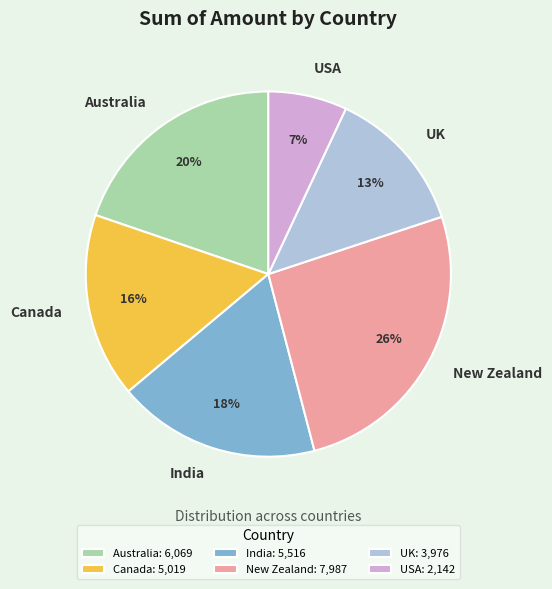

Does UK represent more than half of the total?

No